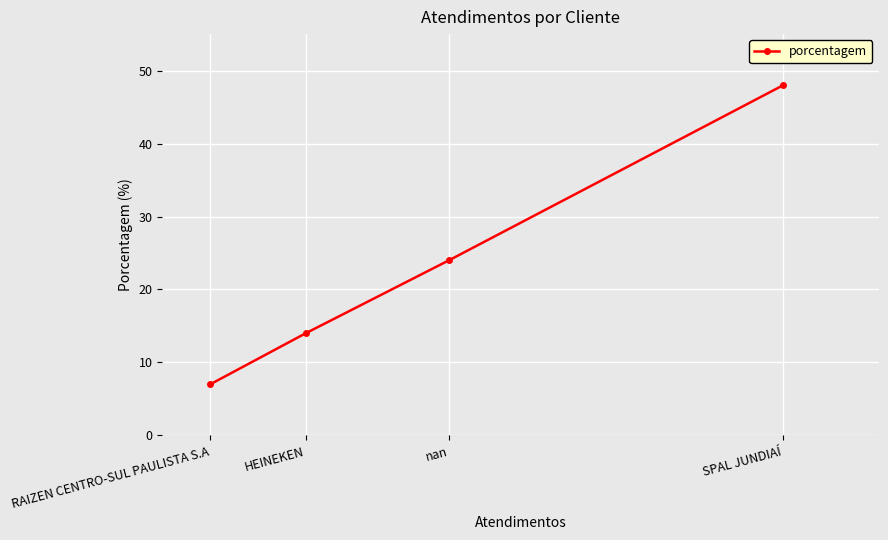

The value at nan is 34. True or false?

False